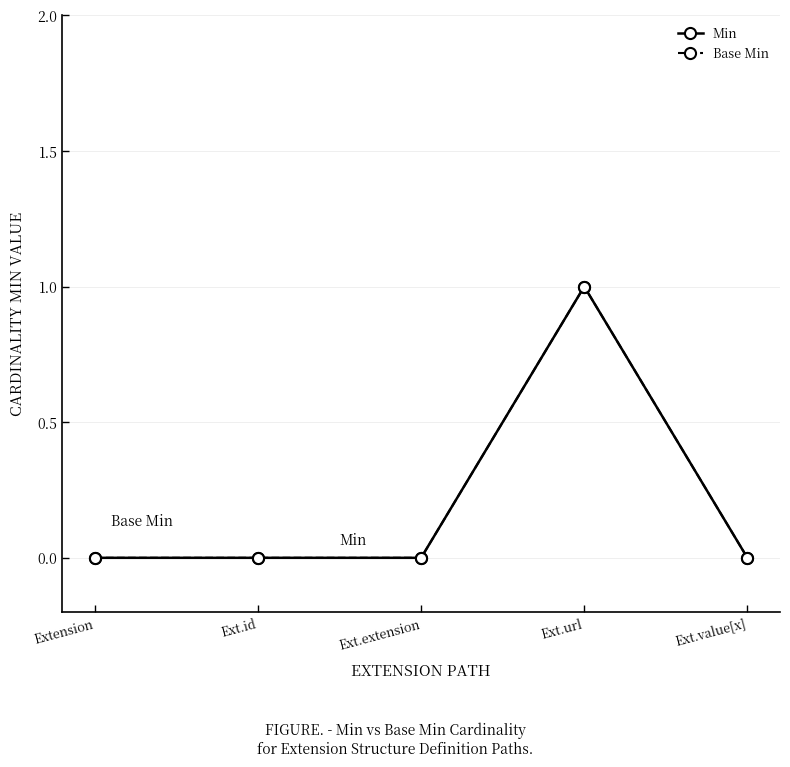

Between Ext.extension and Ext.url, which series saw the biggest shift?

Min